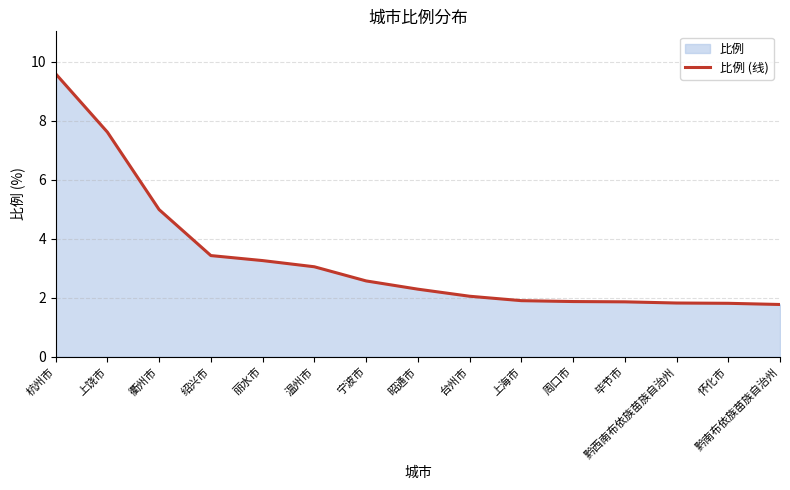

The value at 丽水市 is 1.9. True or false?

False